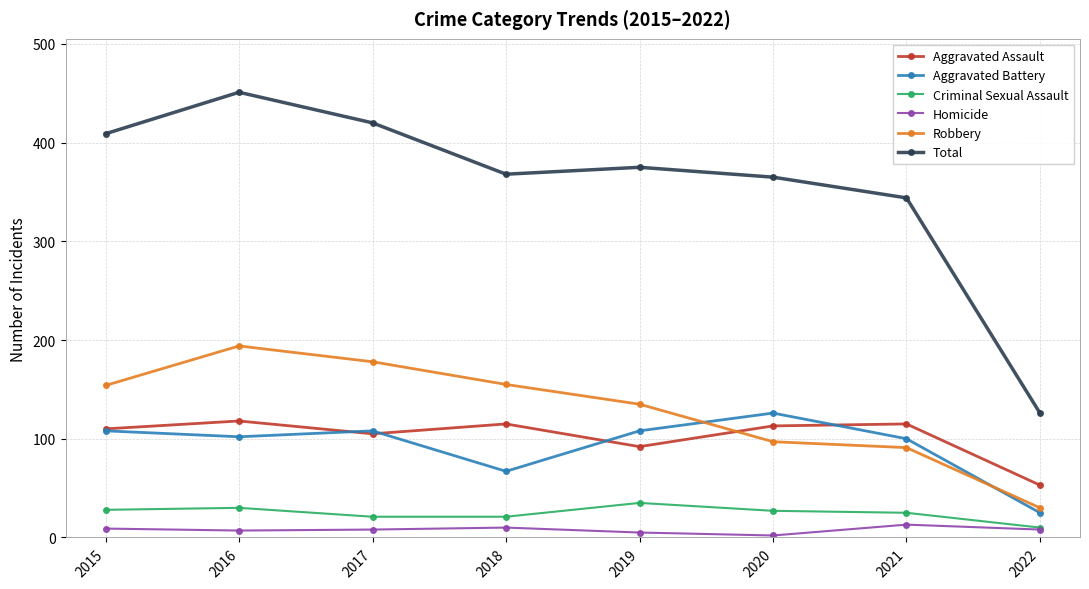

At which category is the sum across all series the highest?

2016